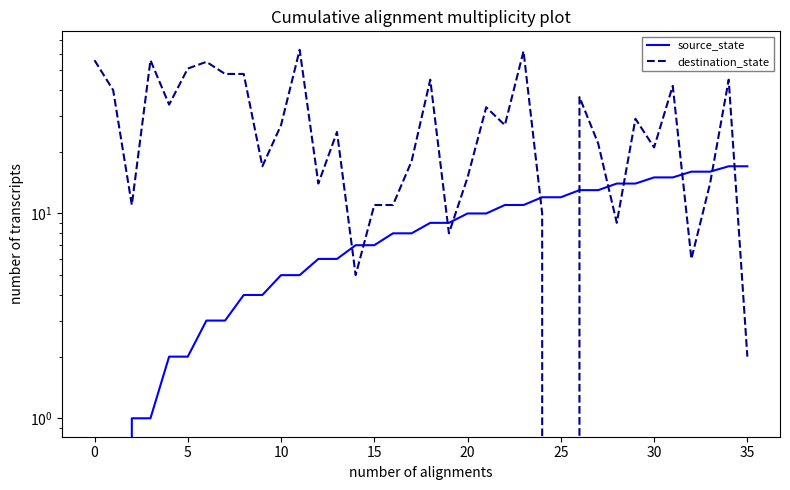

Count the number of categories in the chart.

36